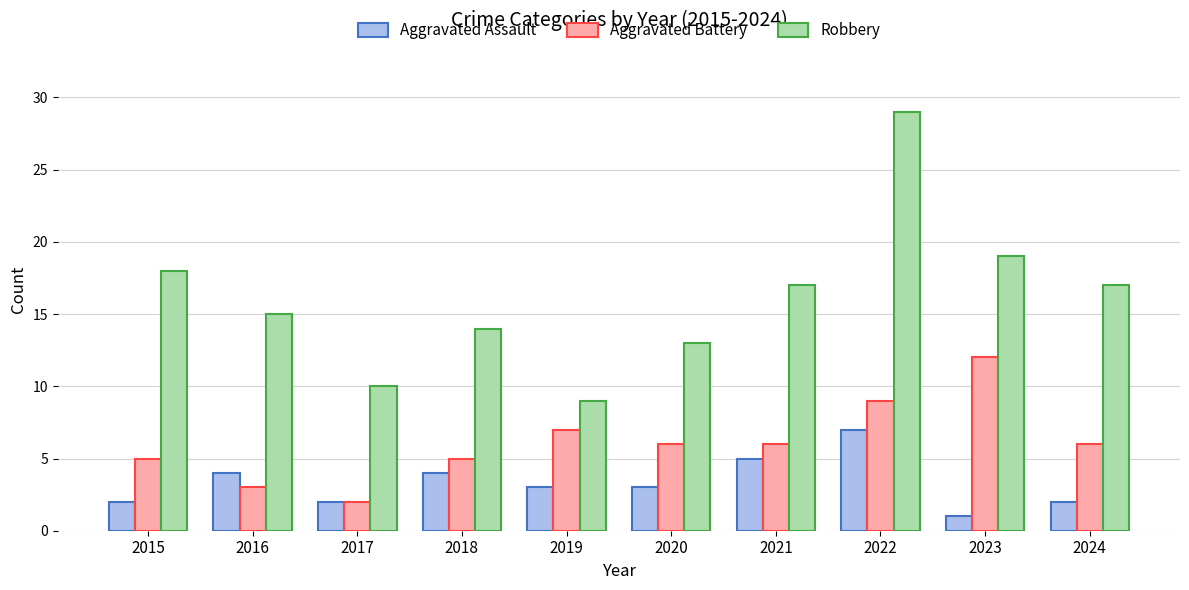

What value does the Aggravated Assault series have at 2017?

2